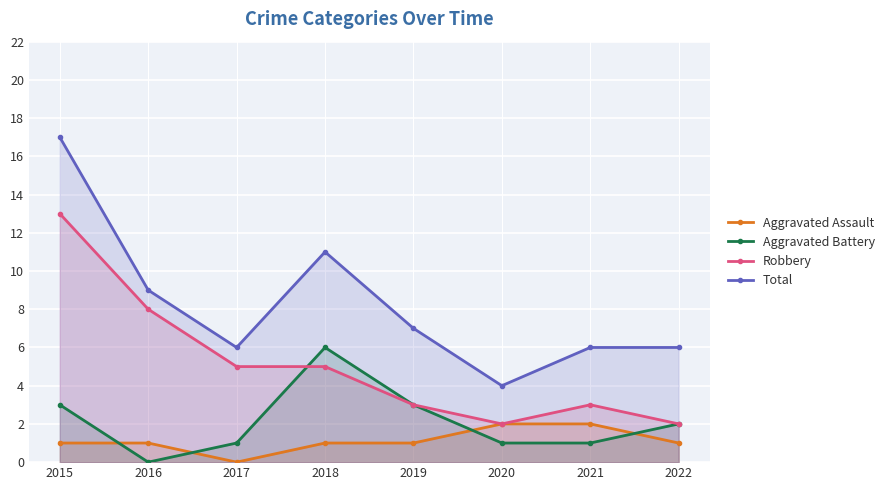

What is the sum of the Aggravated Assault values at 2021 and 2019?

3